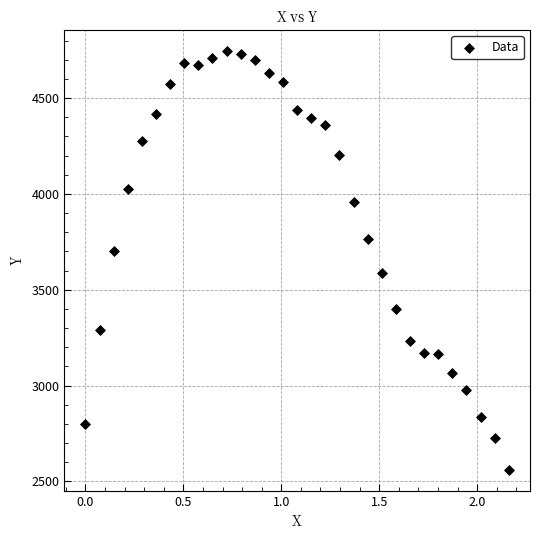

What is the range of X values (max minus min)?

2.2